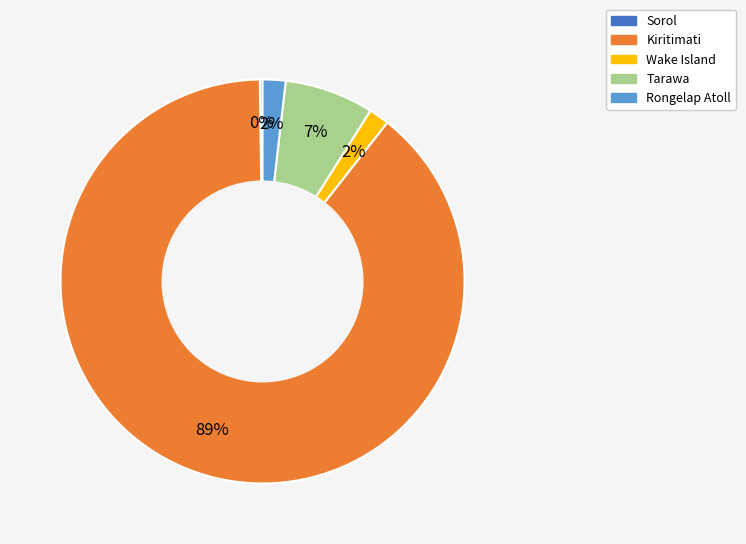

Do Tarawa and Kiritimati together represent more than half of the pie?

Yes